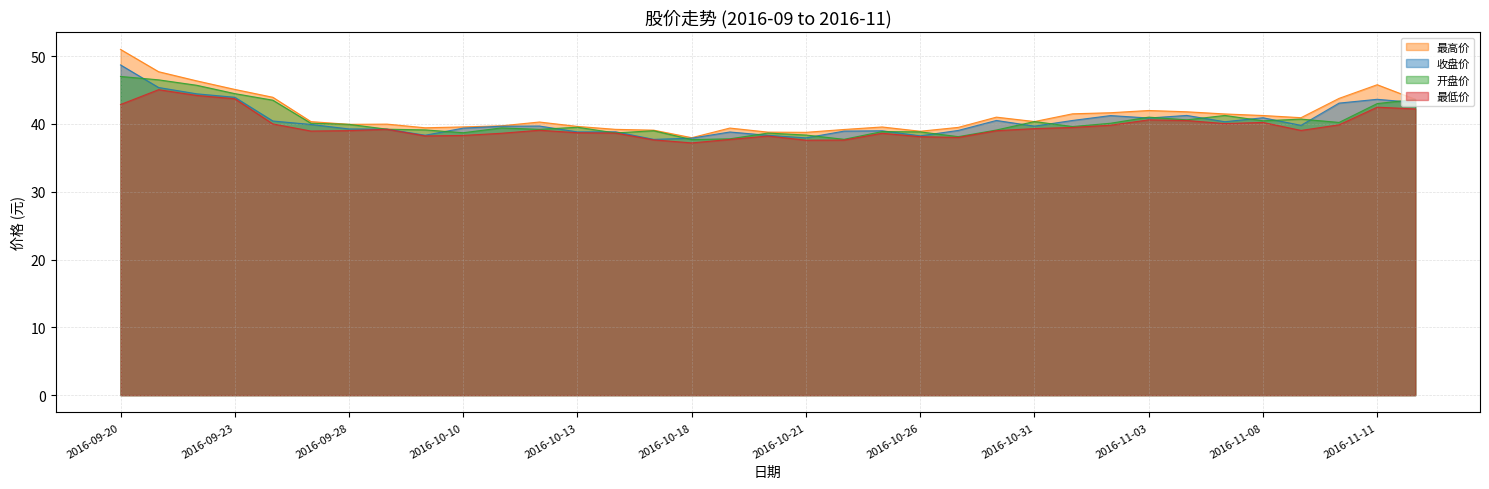

Rank the series at 2016-09-28 from highest to lowest value.

最高价, 开盘价, 收盘价, 最低价